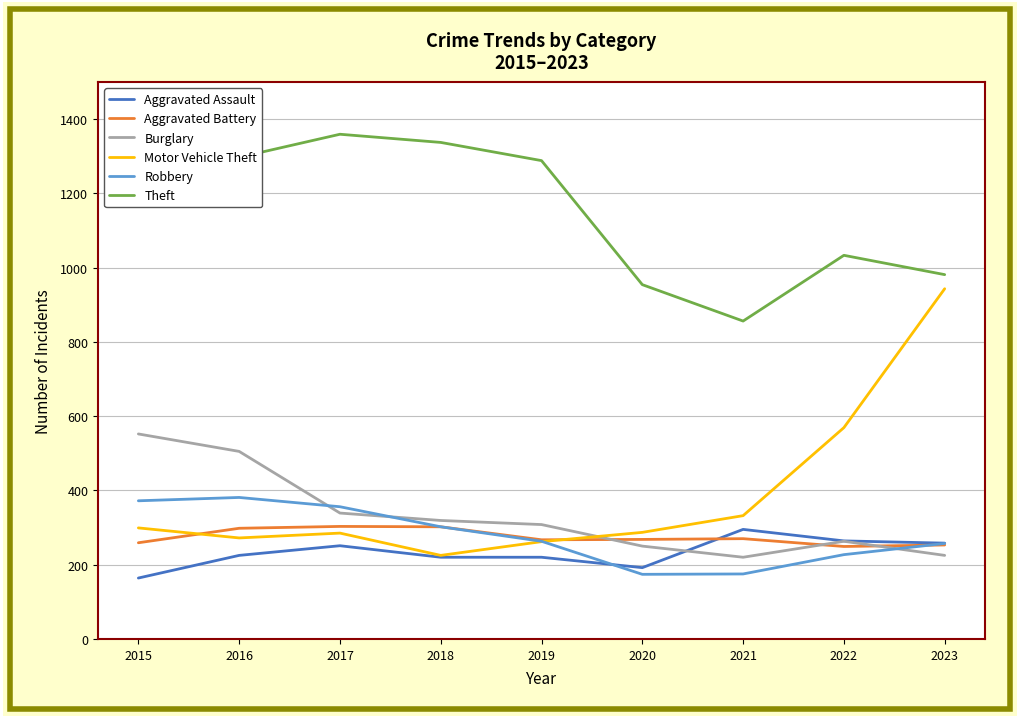

How many lines are shown in the chart?

6